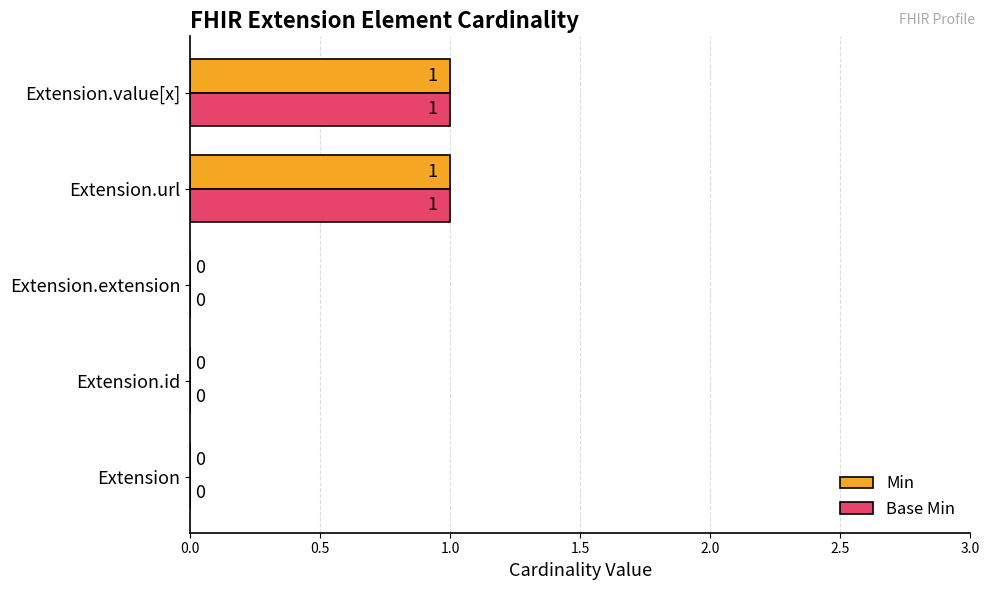

True or false: Base Min has a value of 2 at Extension.value[x].

False